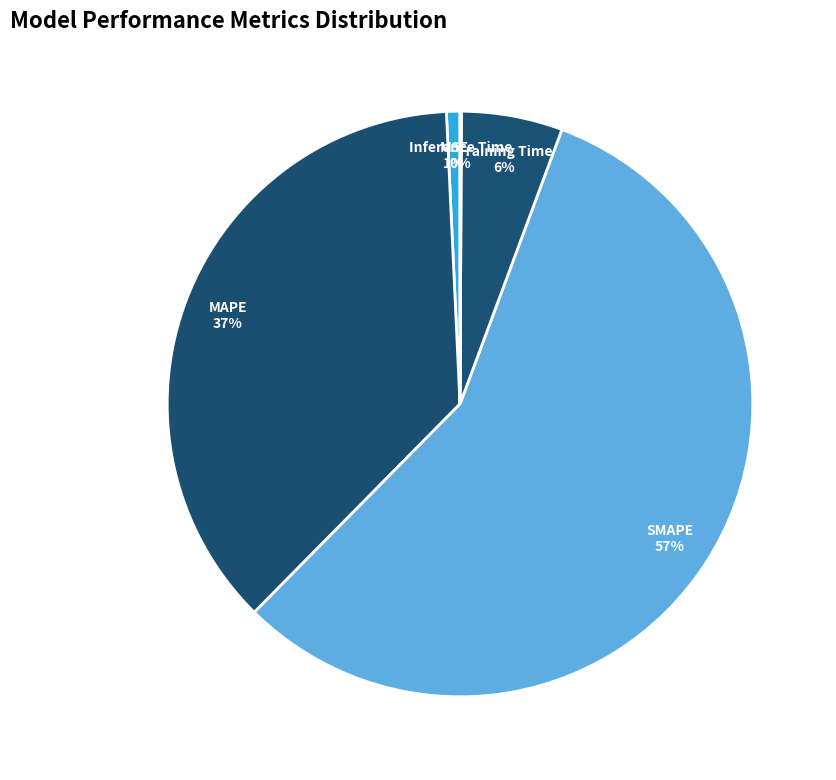

Which slice is the largest?

SMAPE